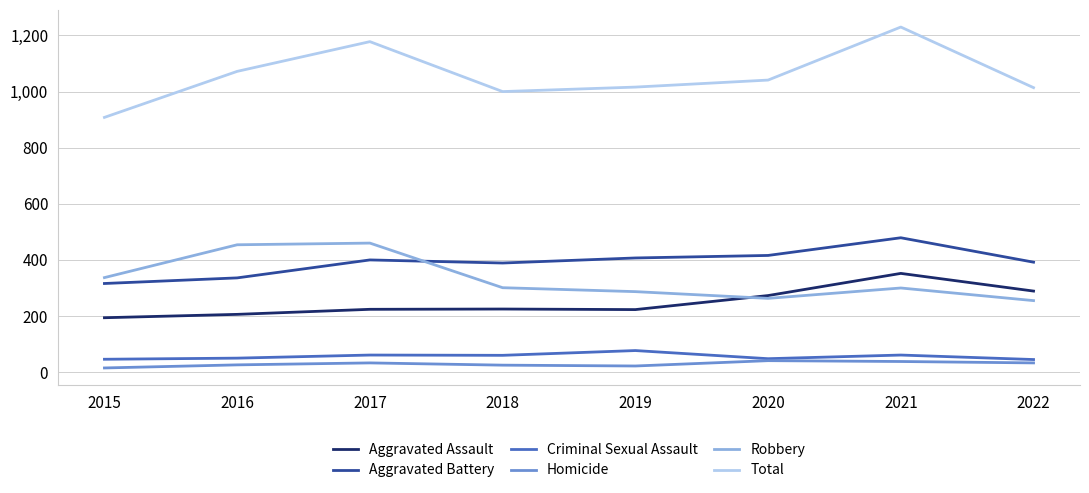

What is the approximate value of Aggravated Battery at 2017?

400